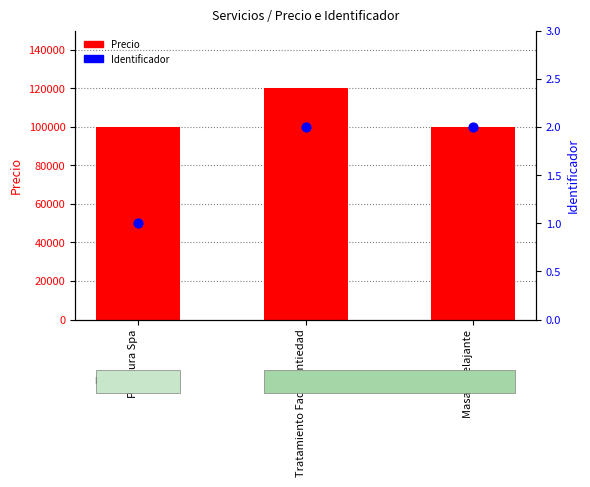

What is the total value across all series at Pedicura Spa?

100001